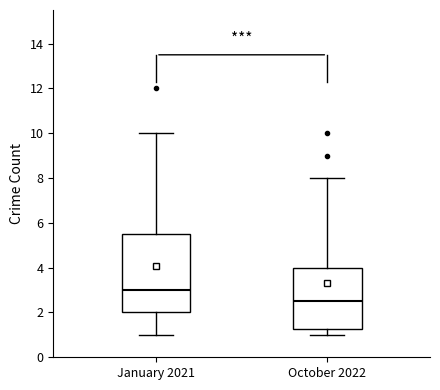

Which box is the tallest, from its lower edge to its upper edge?

January 2021